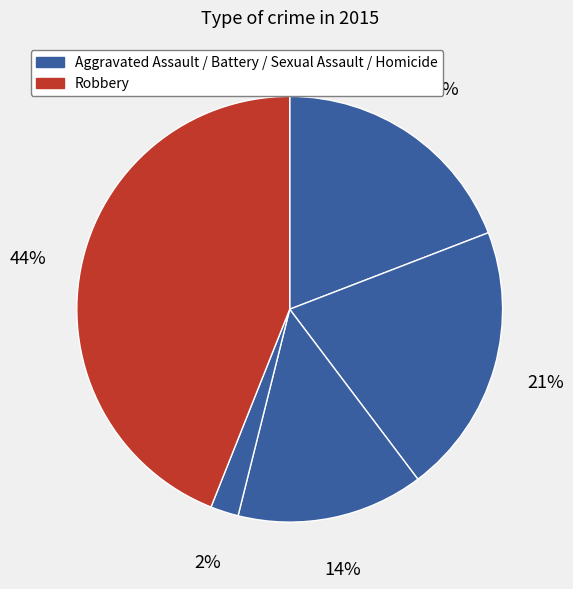

Count the number of slices in the pie.

5